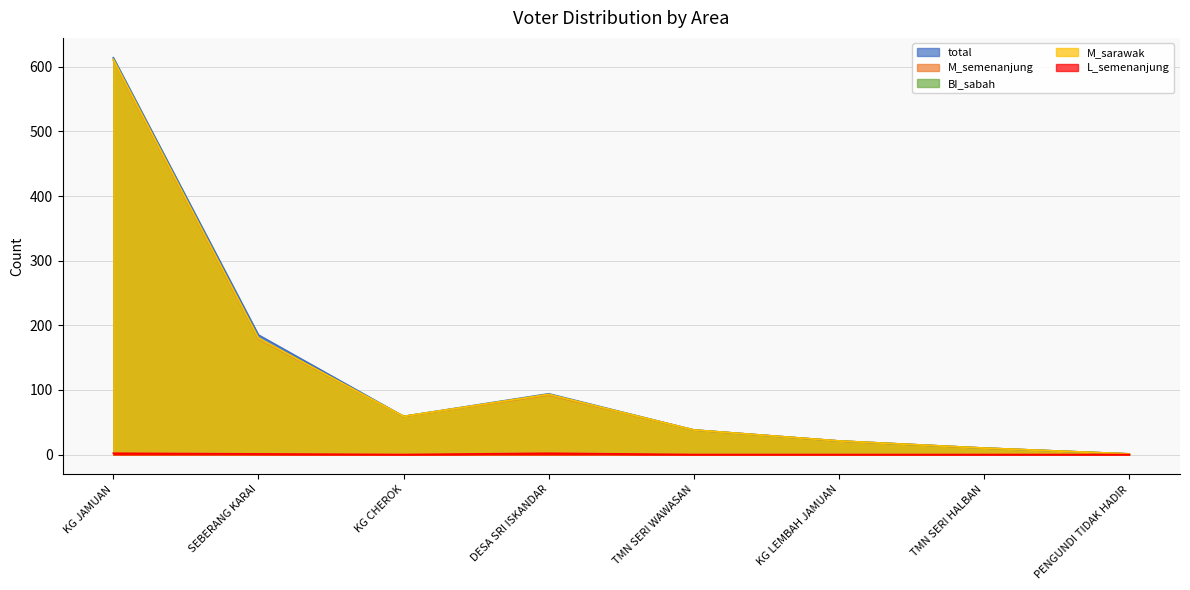

Is the value of M_sarawak at DESA SRI ISKANDAR greater than the value of BI_sabah at KG JAMUAN?

No